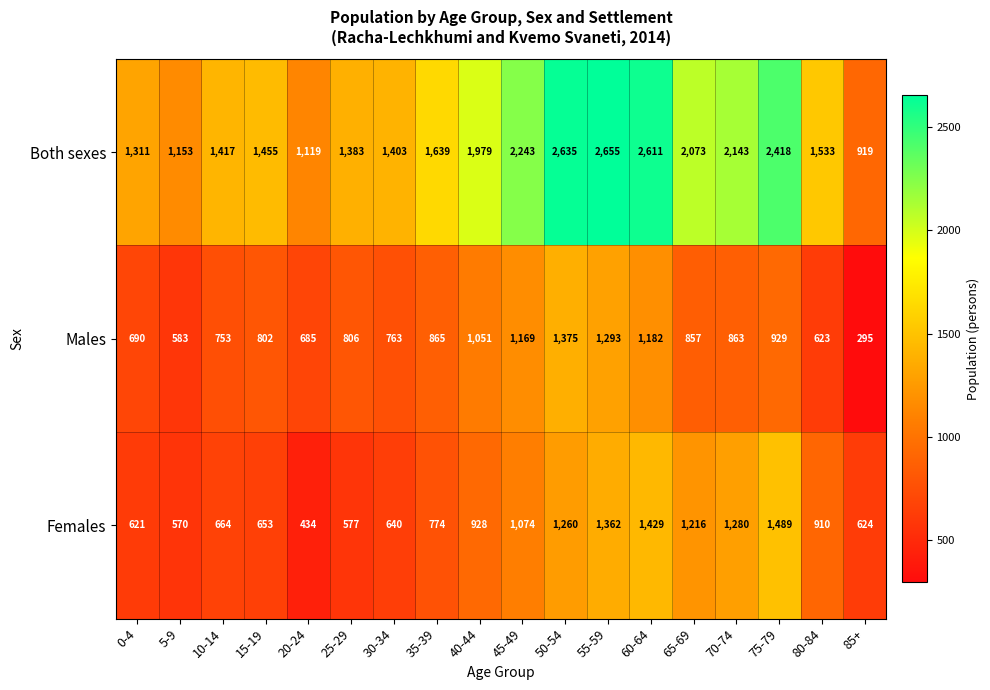

Is it true that Females equals 1489 at 75-79?

True